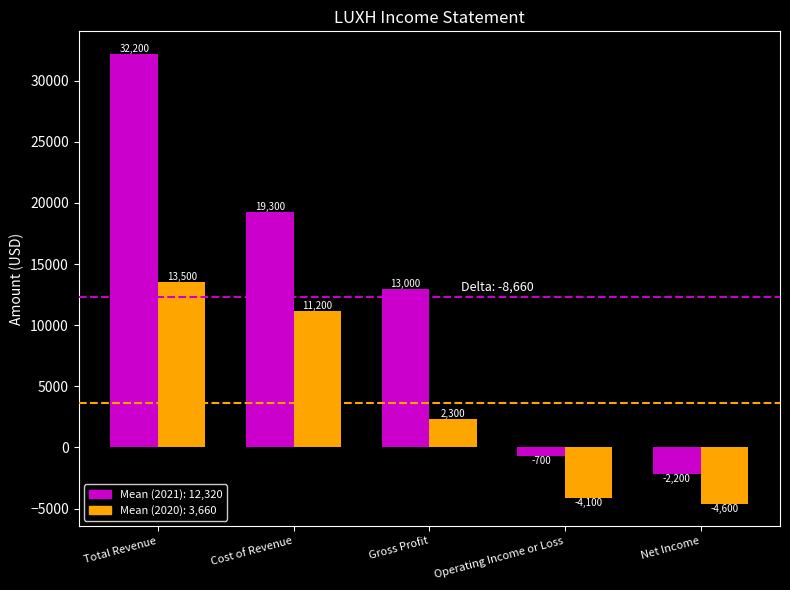

Which category has the highest value across all series?

Total Revenue